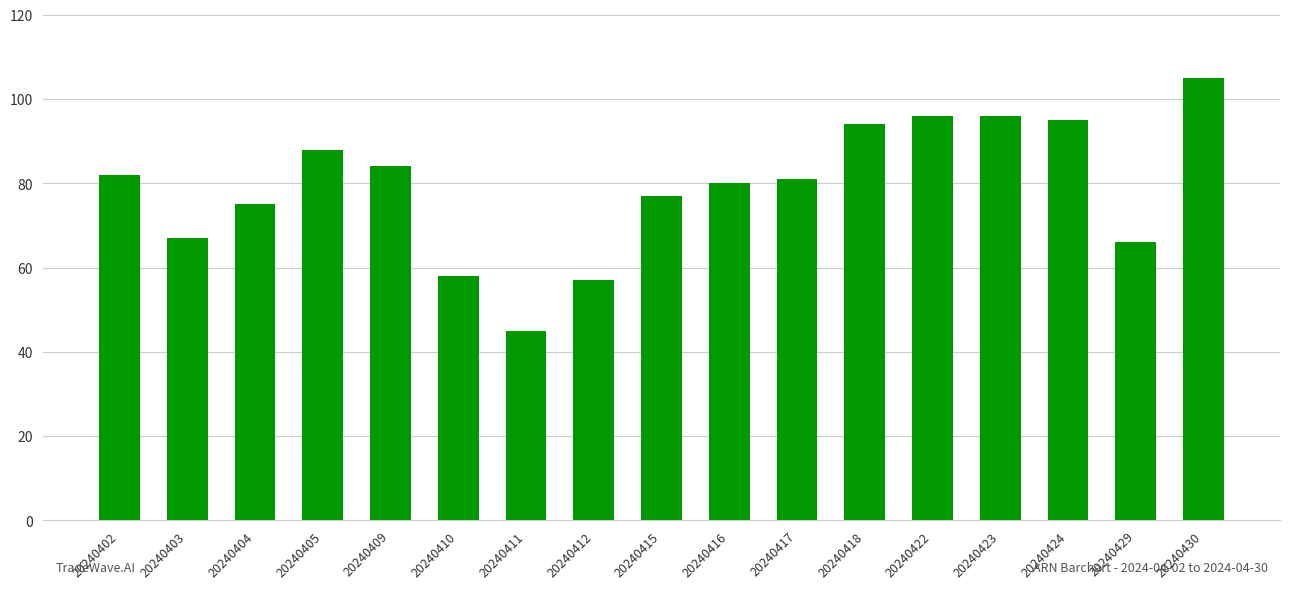

What is the difference between the maximum and minimum values?

60